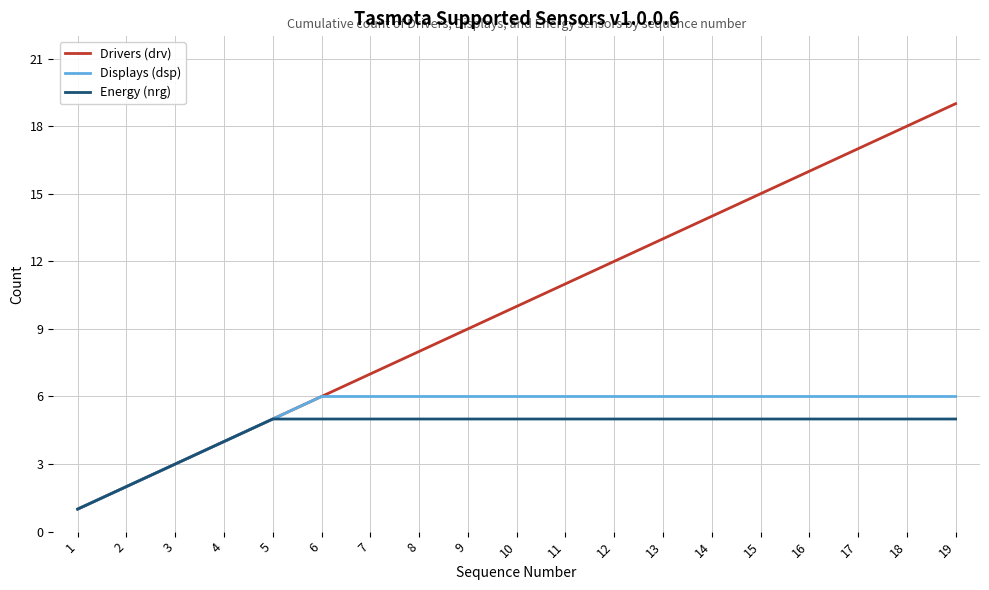

Rank the series at 13 from lowest to highest value.

Energy (nrg), Displays (dsp), Drivers (drv)